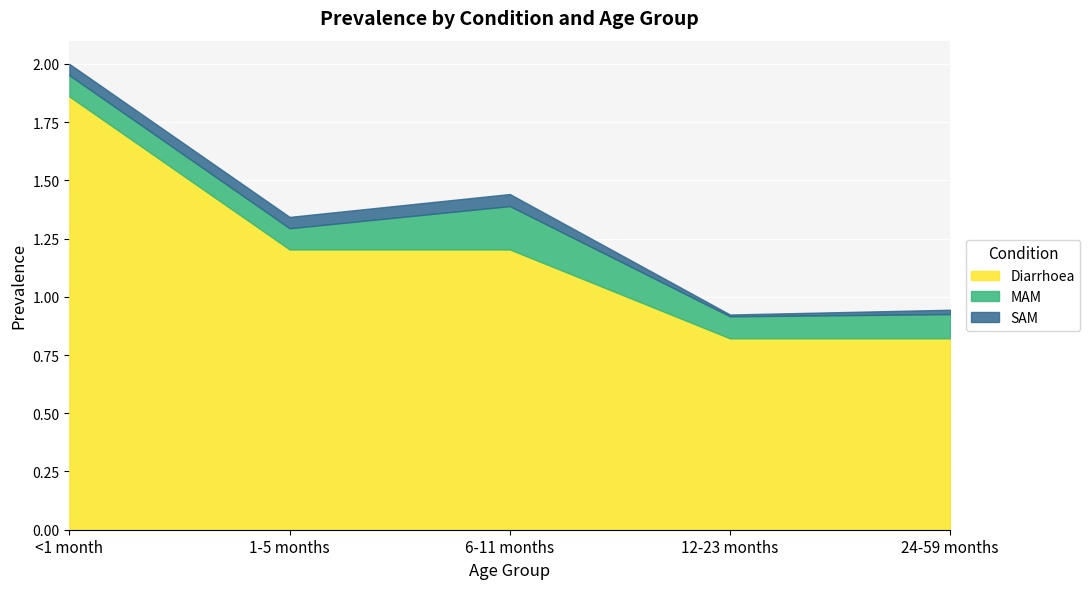

What is the spread (max minus min) of values at 12-23 months?

0.8